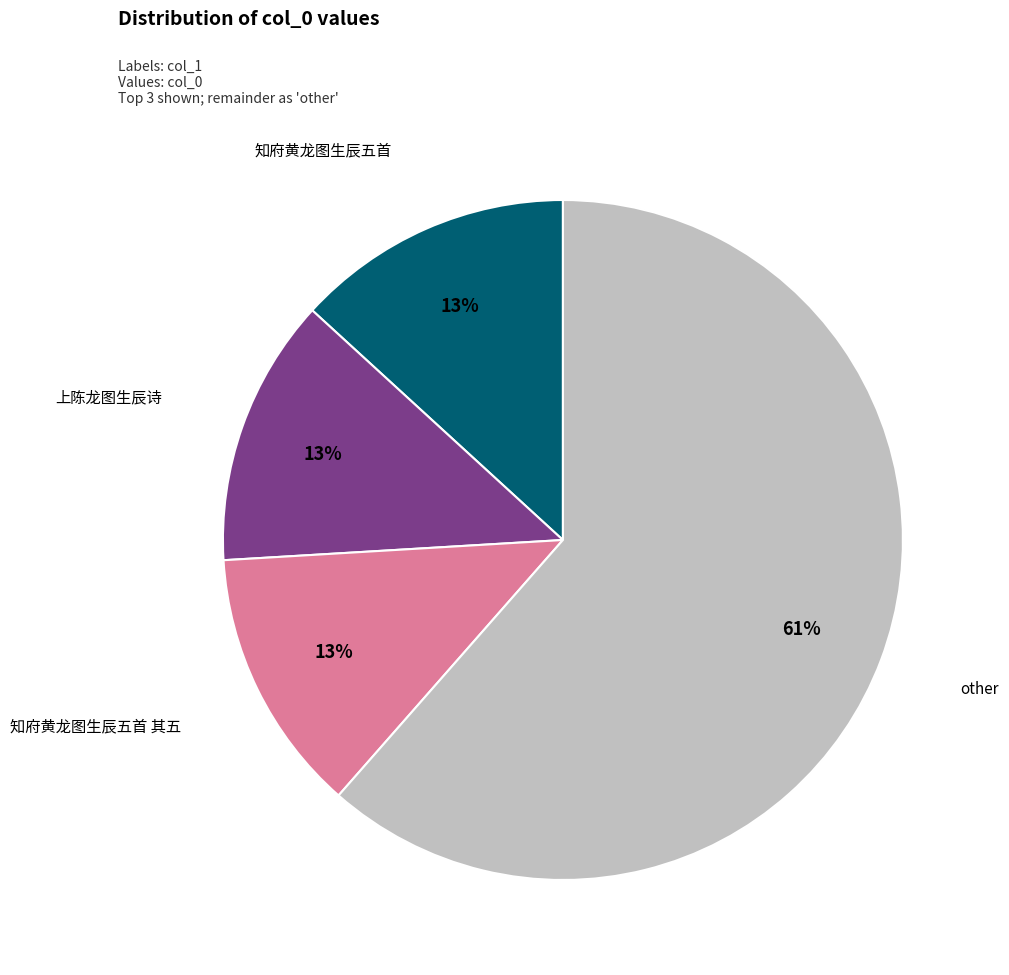

How many slices are in this pie chart?

4